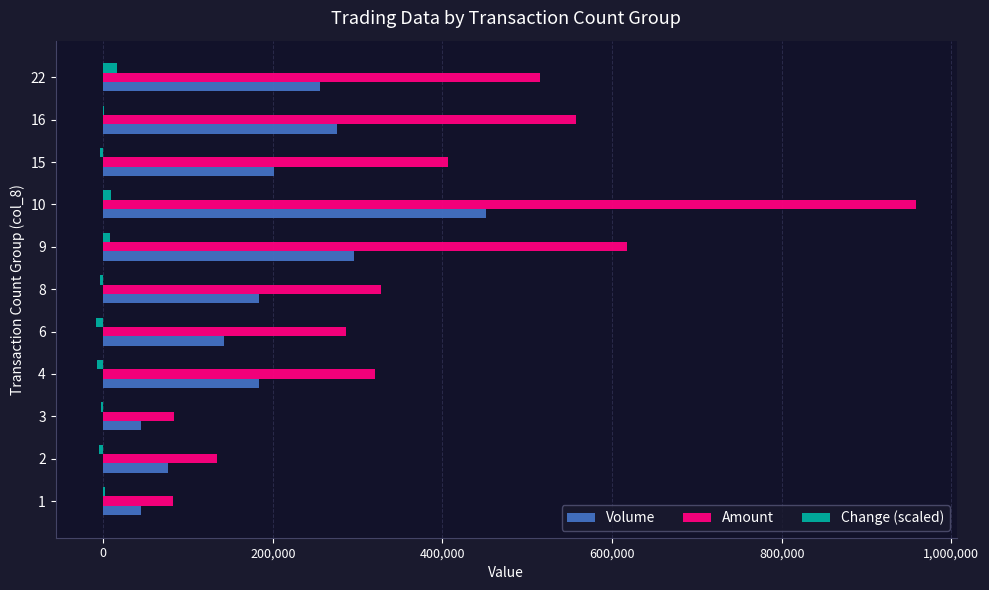

What is the greatest value displayed?

957920.0